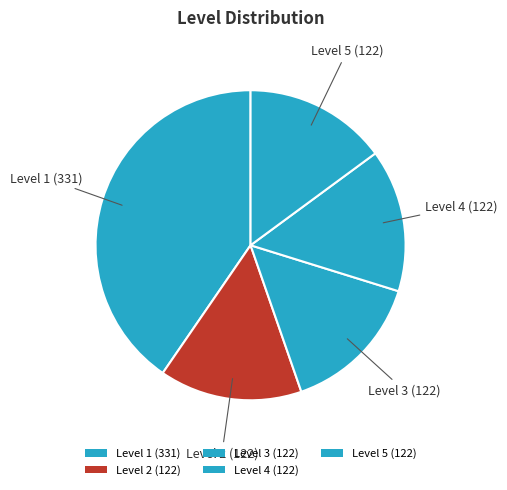

How many slices are in this pie chart?

5